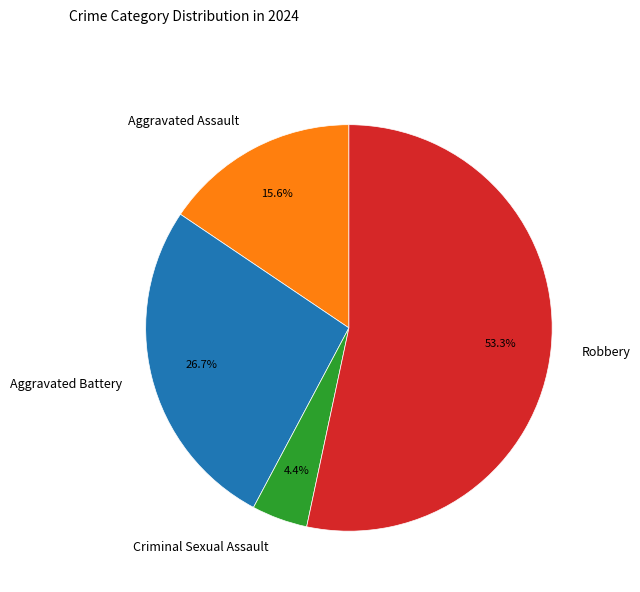

What is the ratio of the value at Aggravated Assault to the value at Criminal Sexual Assault?

3.5